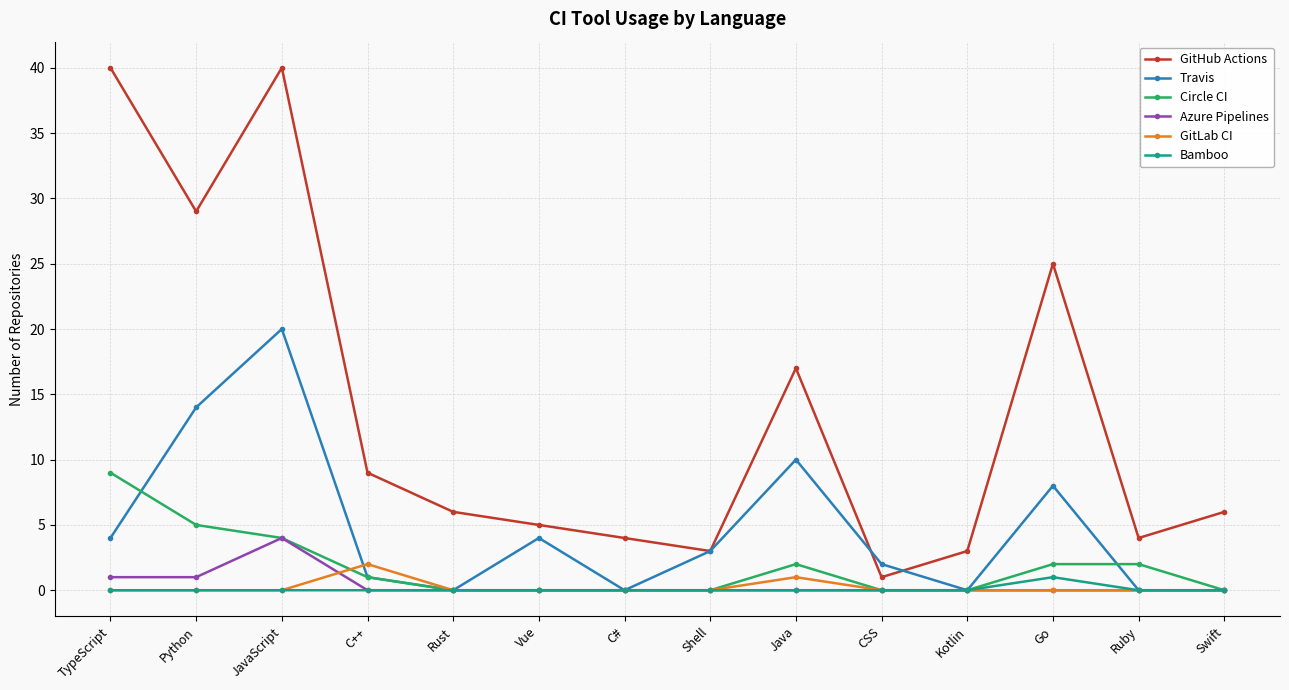

What is the difference between the maximum and minimum values in the Travis series?

20